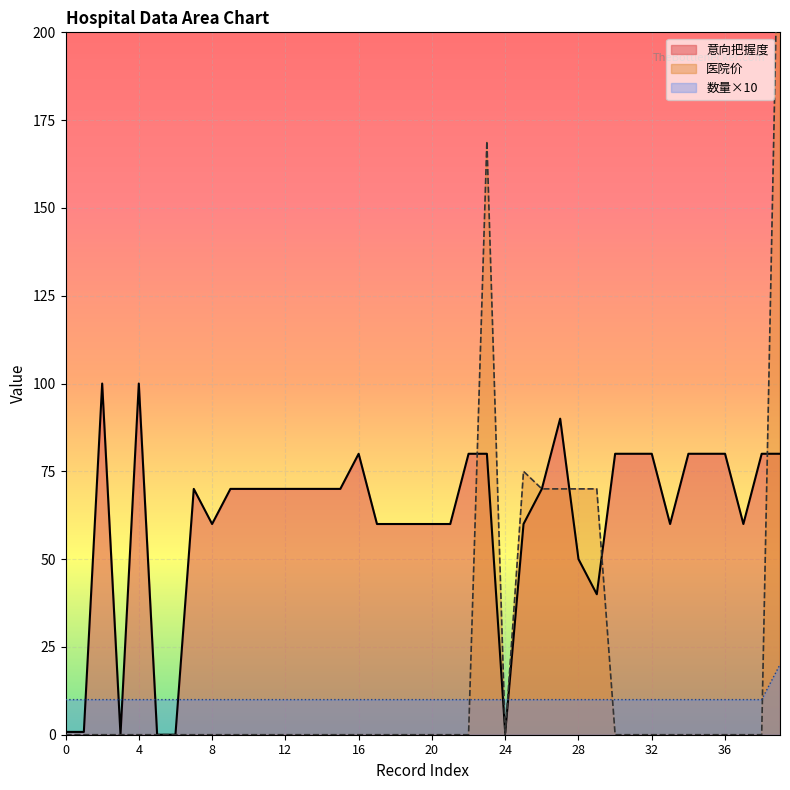

What is the difference between the second highest and second lowest values in the 医院价 series?

169.0